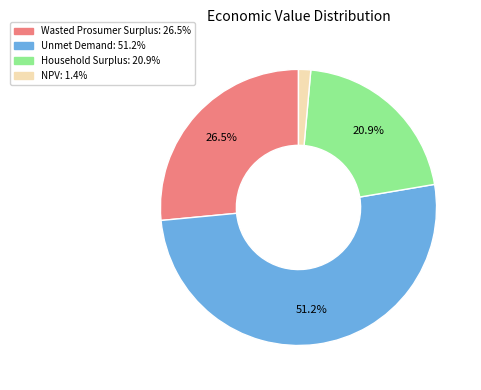

What percentage do Unmet Demand and Household Surplus together represent?

72.1%